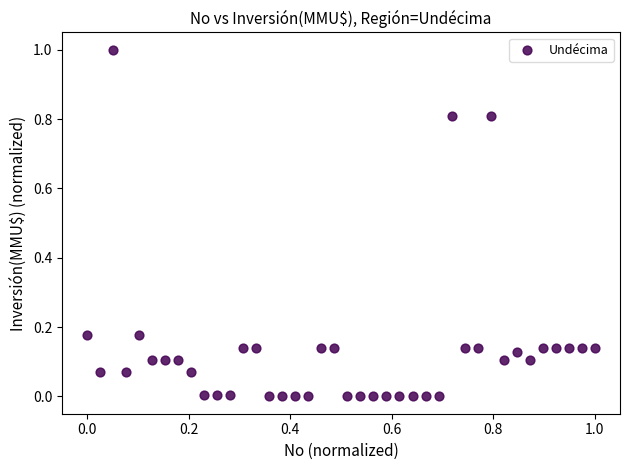

What is the range of Y values (max minus min)?

1.0